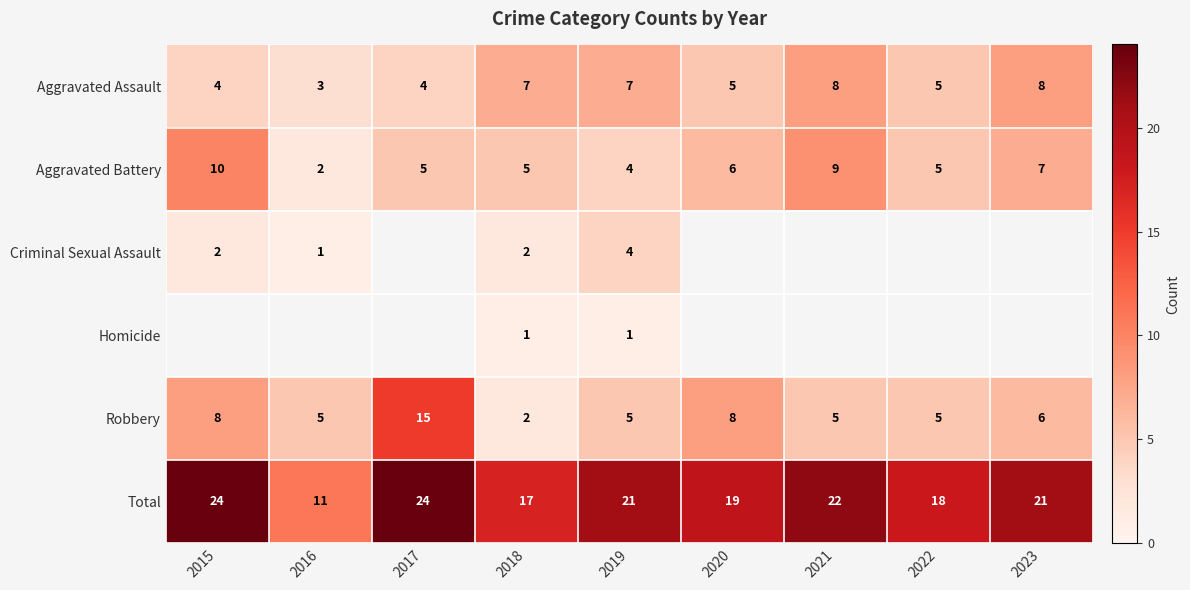

How many categories are shown in the chart?

9